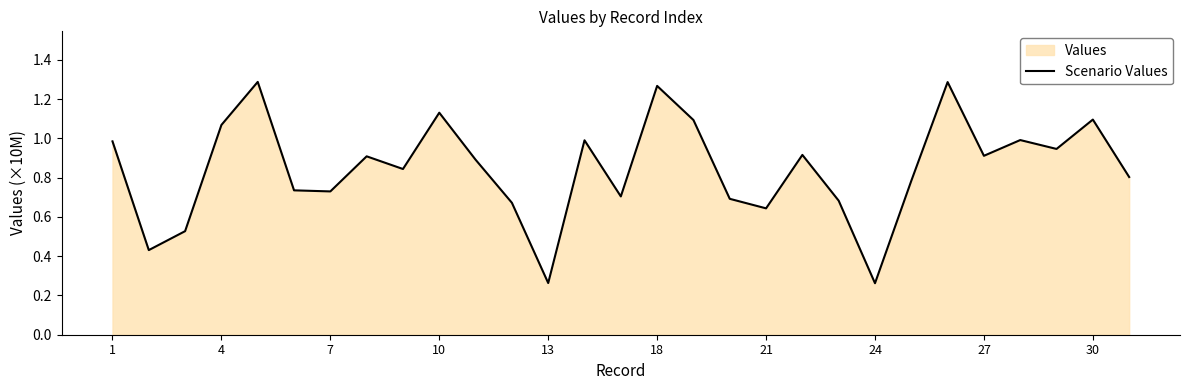

How many lines are shown in the chart?

1